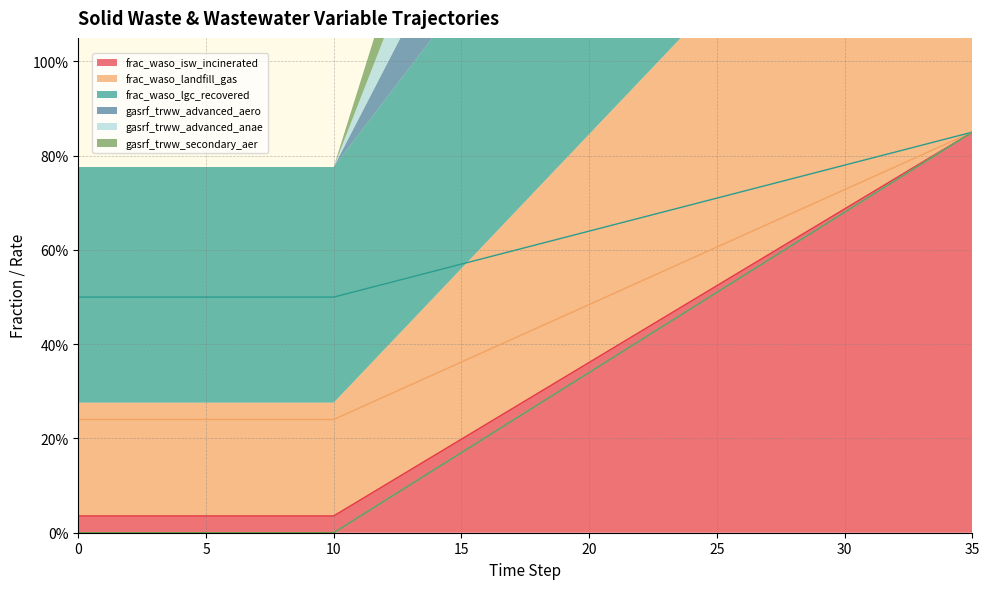

How many values in gasrf_trww_secondary_aer are above zero?

25